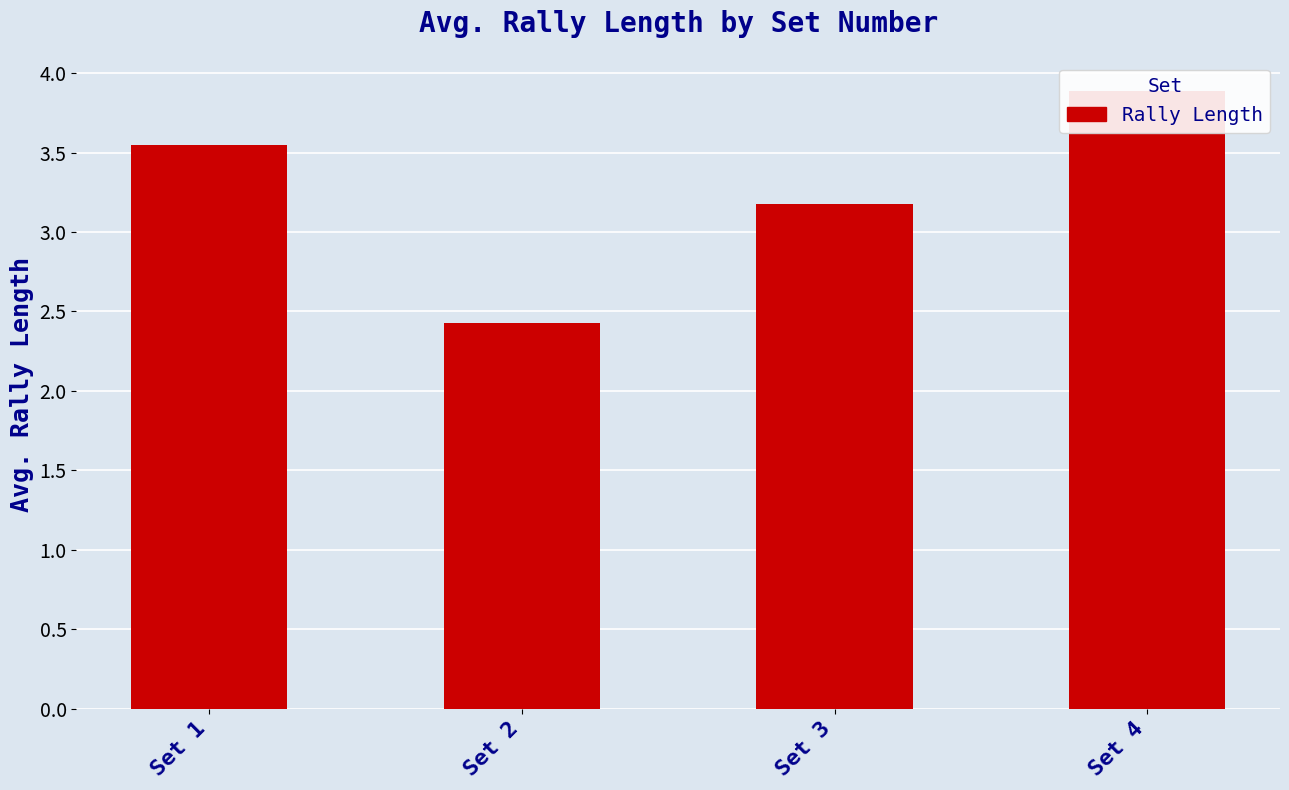

True or false: the data shows 6.6 at Set 4.

False